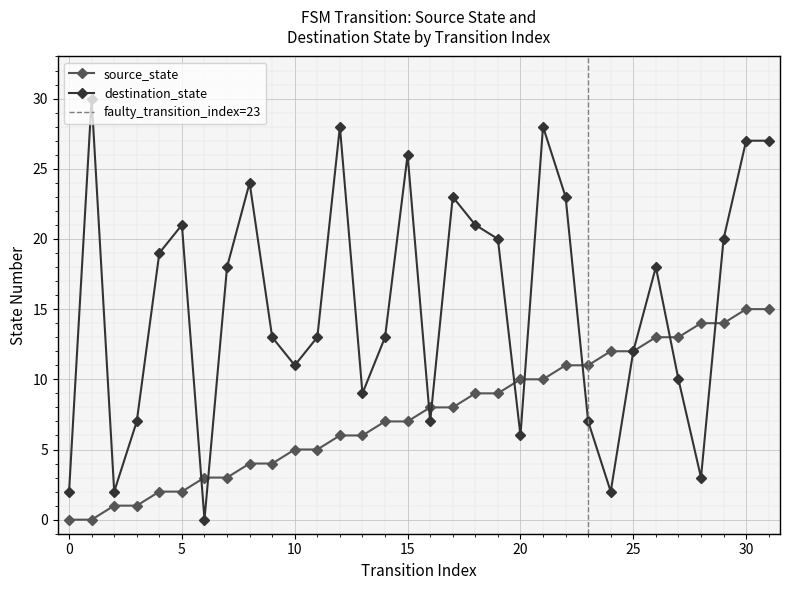

List the labels in order of destination_state value, largest first.

1, 12, 21, 30, 31, 15, 8, 17, 22, 5, 18, 19, 29, 4, 7, 26, 9, 11, 14, 25, 10, 27, 13, 3, 16, 23, 20, 28, 0, 2, 24, 6